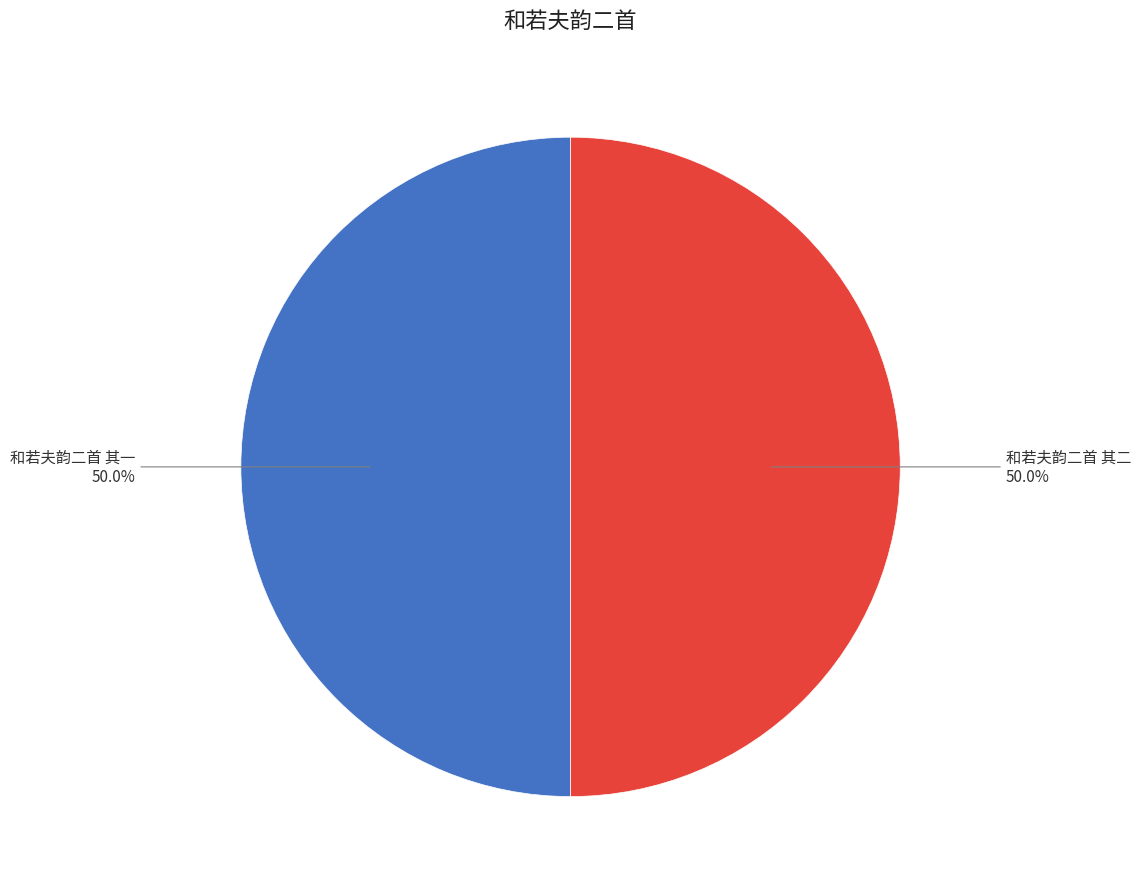

To the nearest percent, what is the average slice percentage?

50%